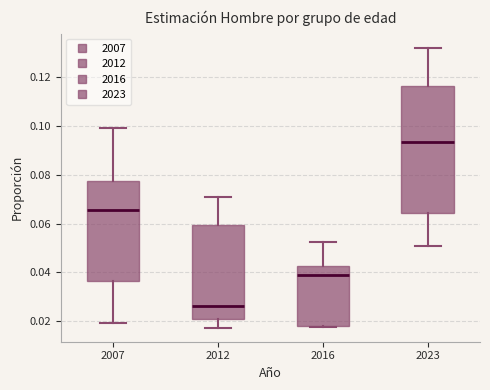

Which box has the highest median line?

2023